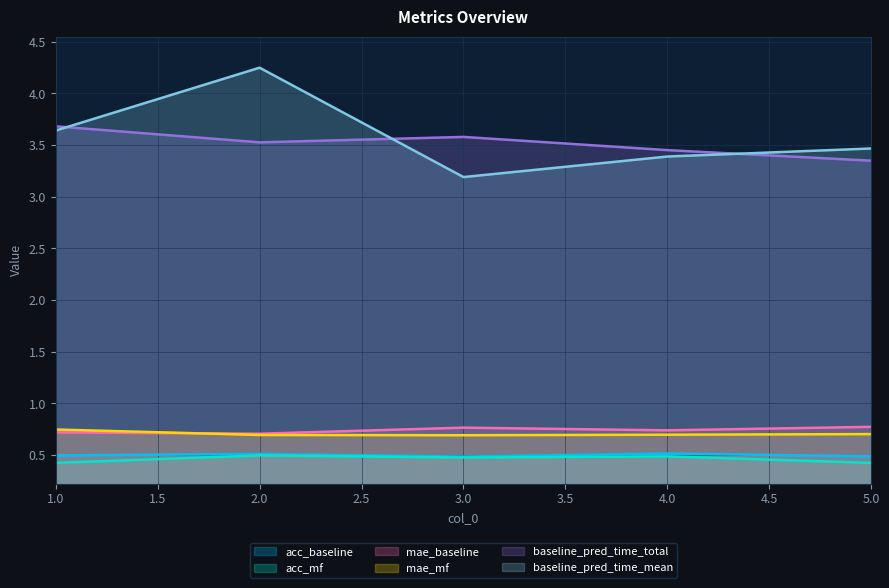

How many lines are shown in the chart?

6